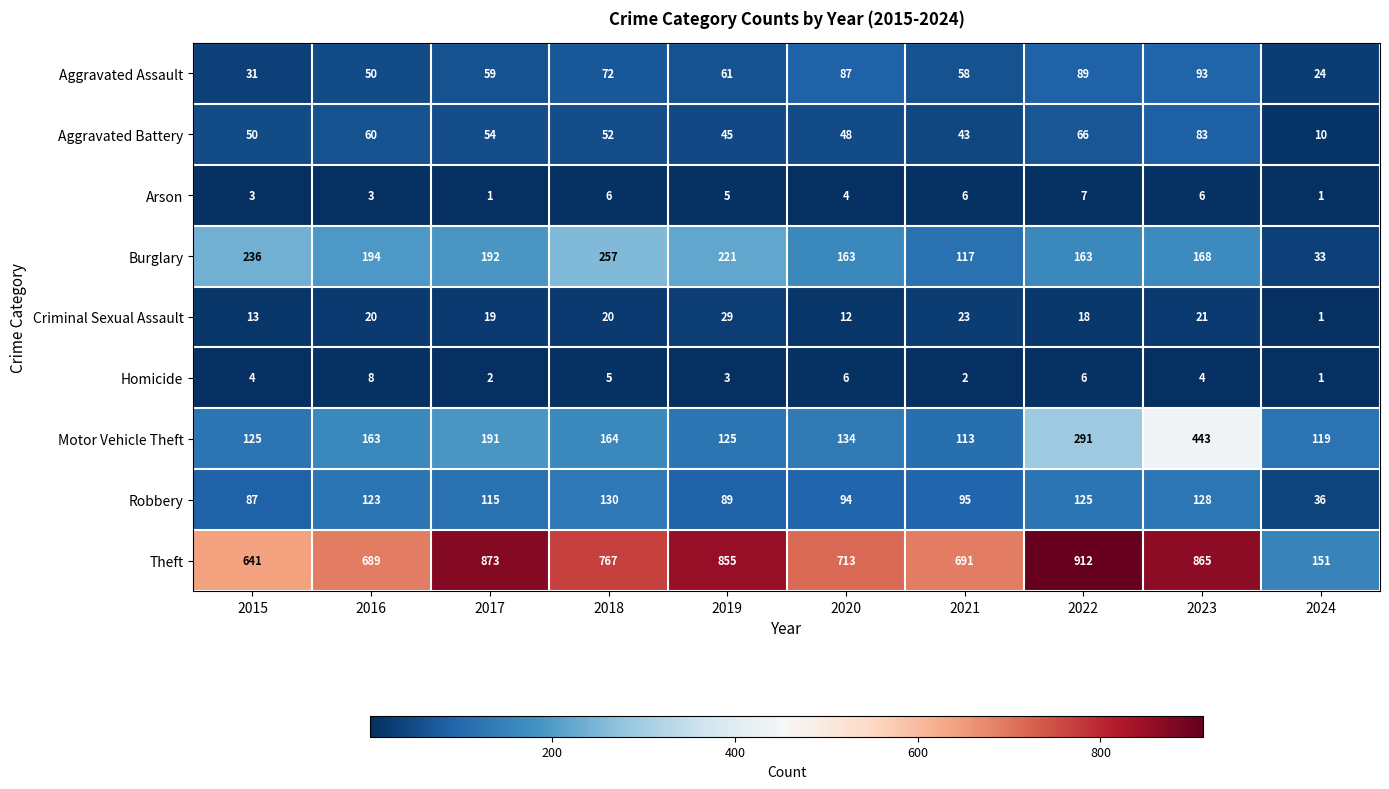

Which series has the largest total across all categories?

Theft